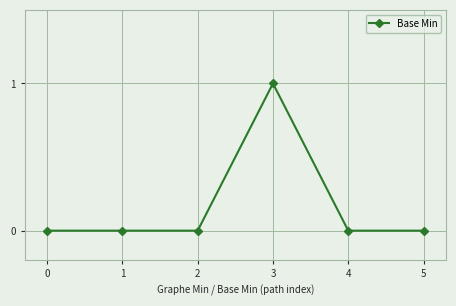

Does the chart have visible grid lines?

Yes